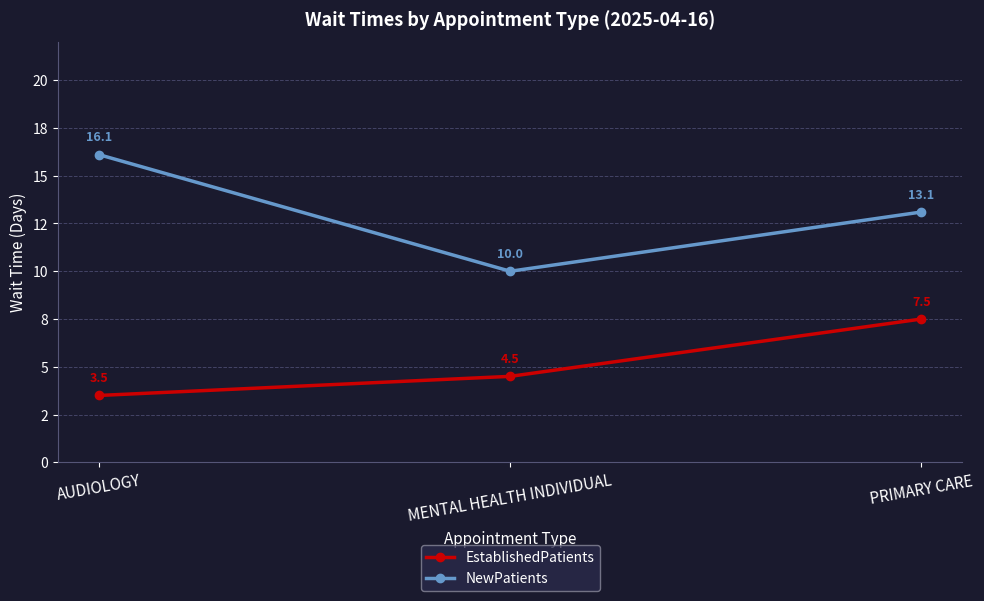

The EstablishedPatients series shows 6.2 at MENTAL HEALTH INDIVIDUAL. True or false?

False